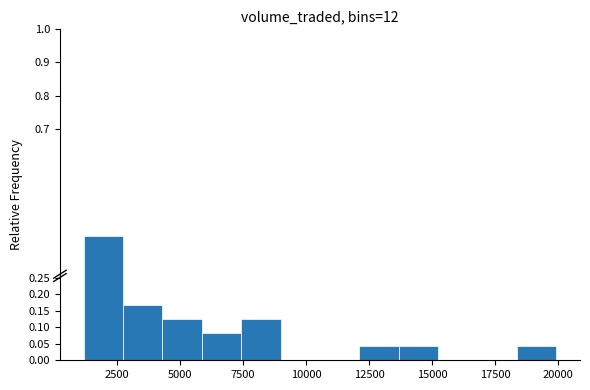

Around what value on the x-axis is the tallest bar? Give the approximate position of its centre, as read against the axis.

2000